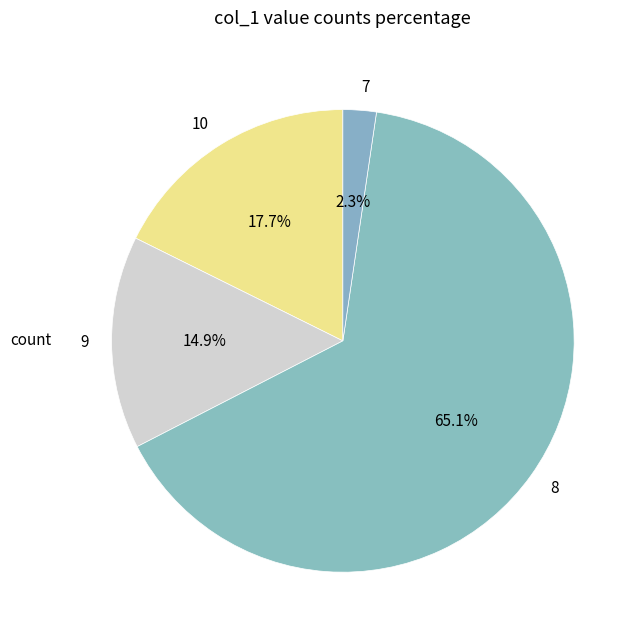

Which category has the biggest portion of the pie?

8